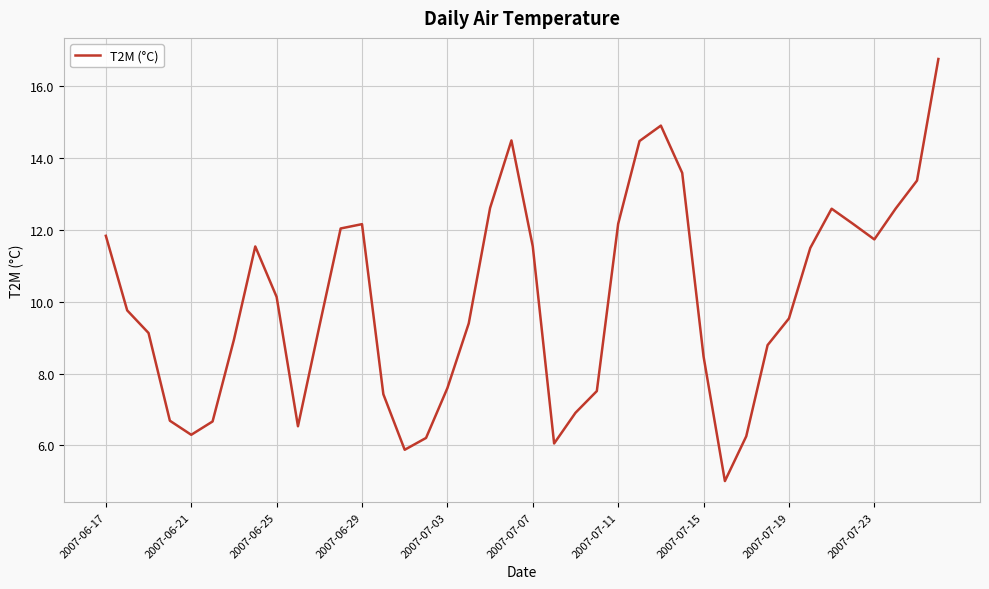

What is the greatest value displayed?

16.8